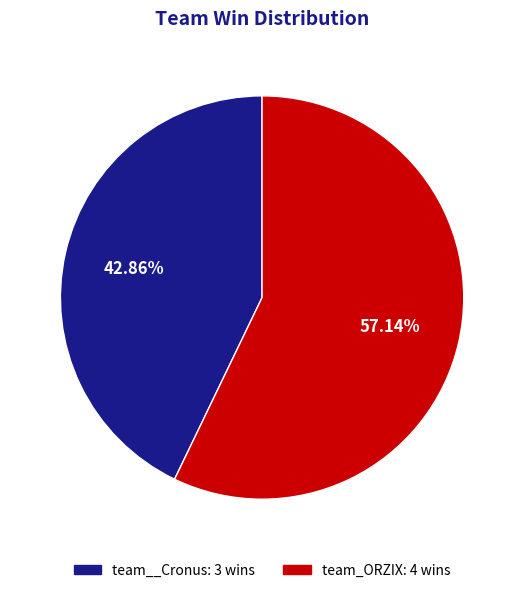

Is there a majority slice in this chart?

Yes